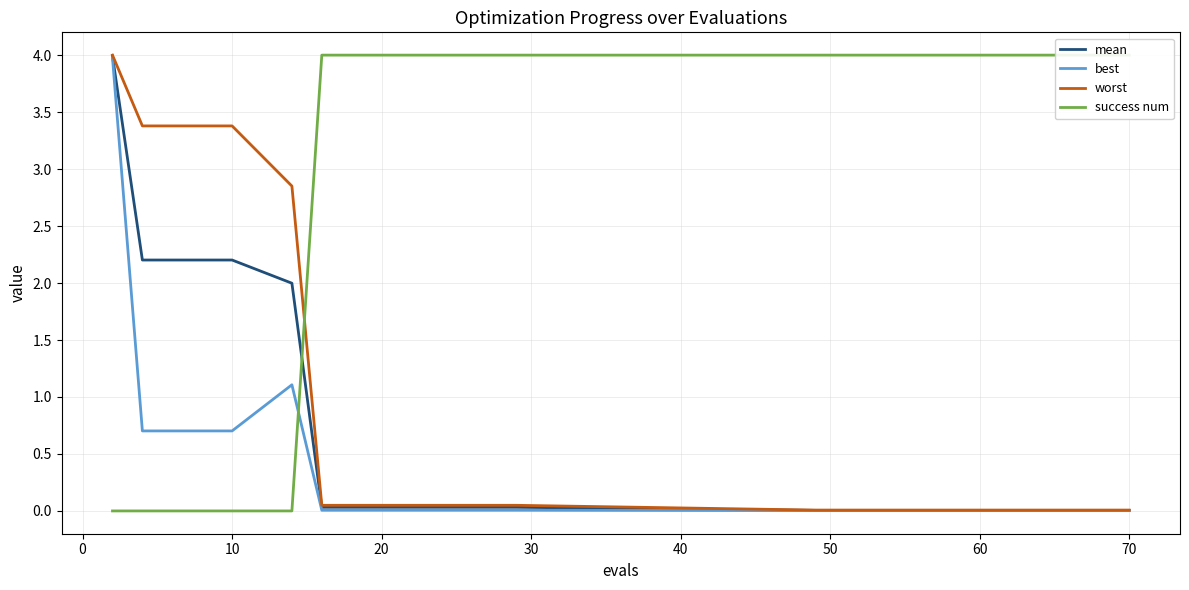

Does the chart display data point markers on the line(s)?

No